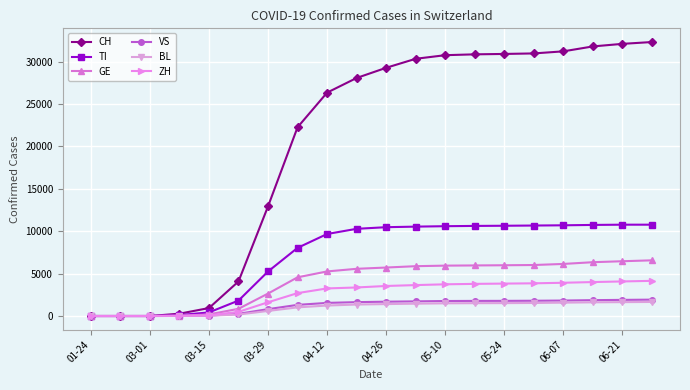

What is the greatest value displayed?

32301